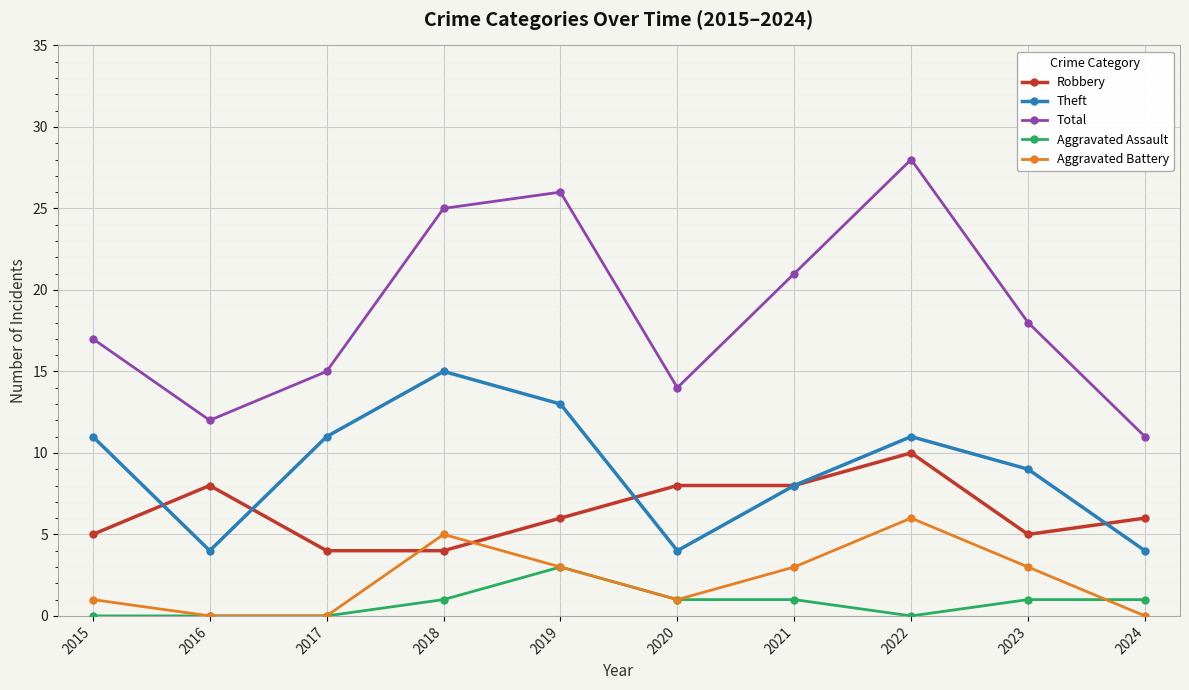

How many values in the Aggravated Assault series are below 1?

4